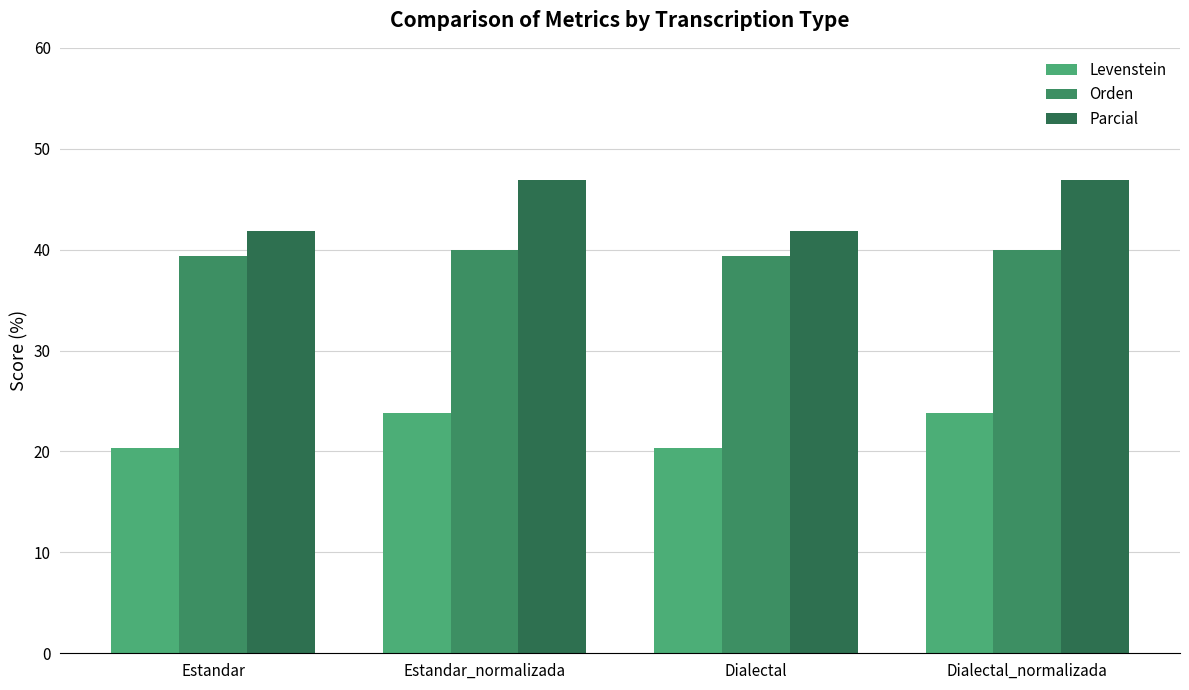

The value of Levenstein at Estandar_normalizada is 39.3. True or false?

False